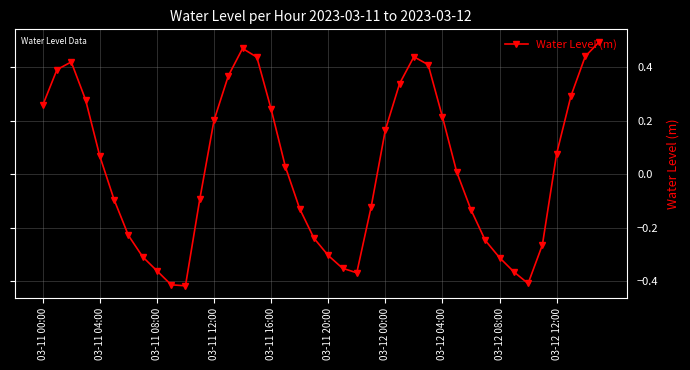

How many interior local valleys (lower than both neighbors) does the data have?

3